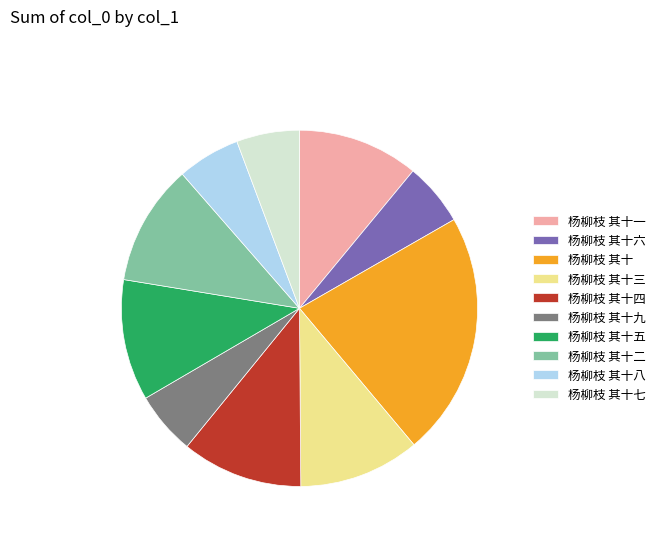

Is there a majority slice in this chart?

No